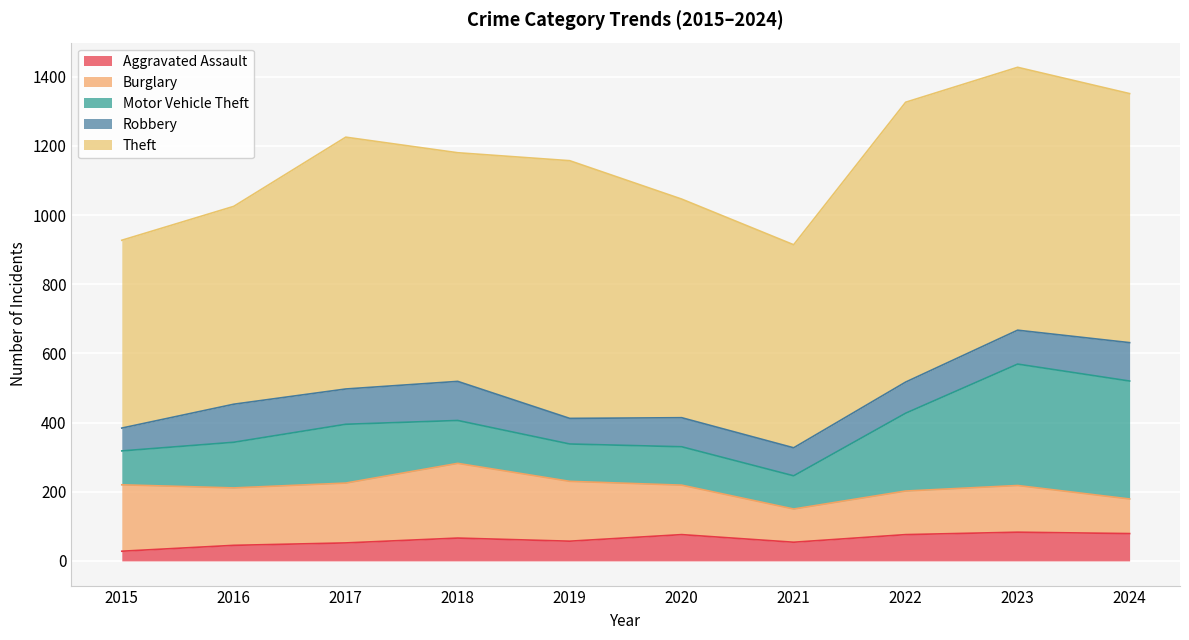

What is the maximum value for Burglary?

216